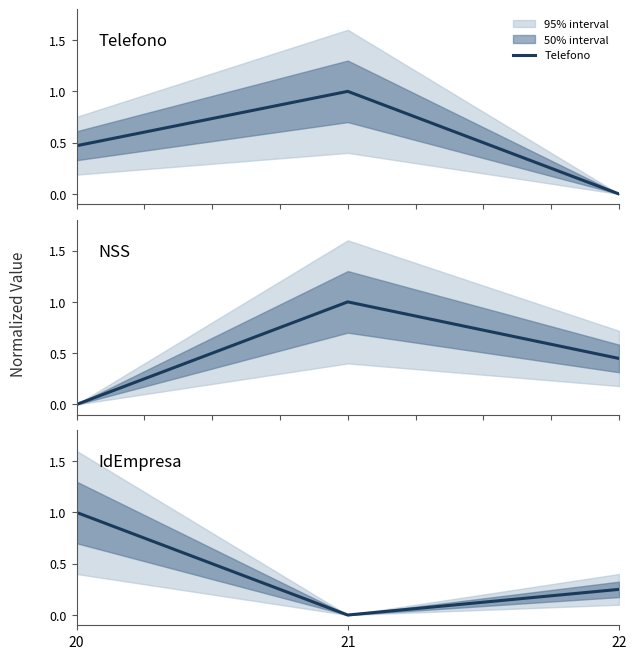

True or false: IdEmpresa has a value of 1.0 at 20.

True